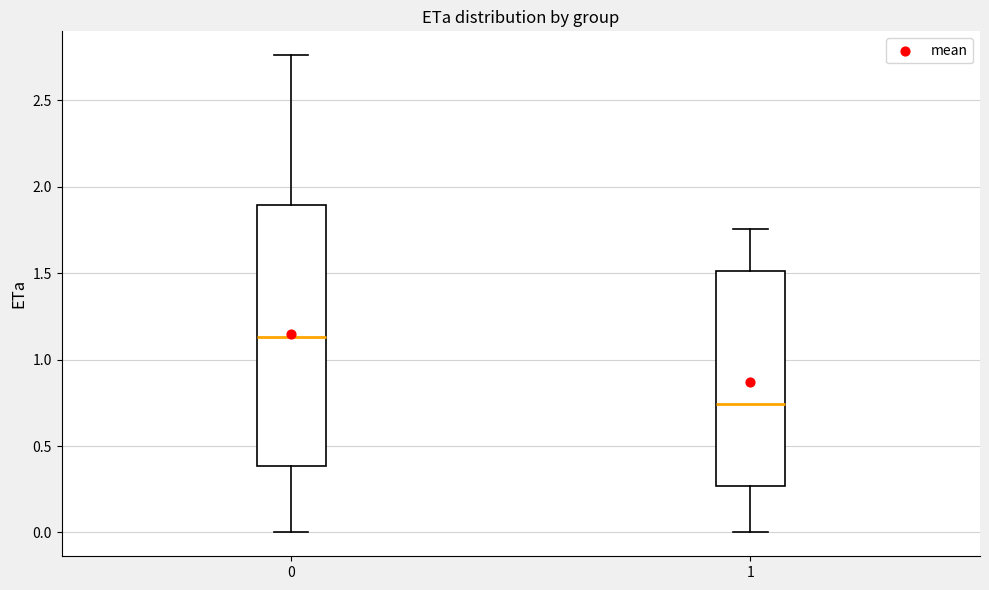

Which box is the tallest, from its lower edge to its upper edge?

0